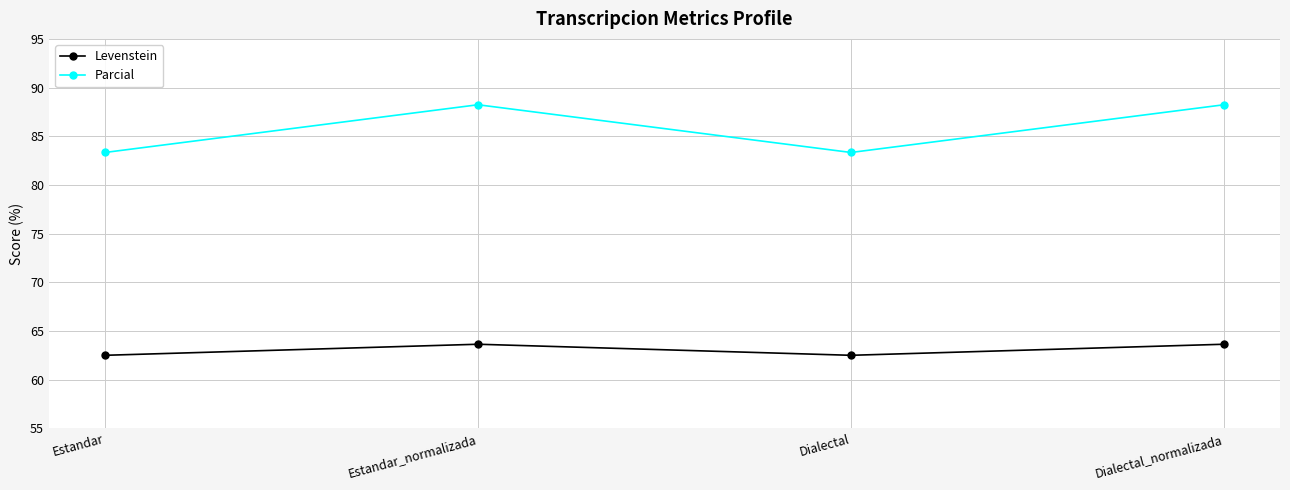

What is the difference between the second highest and minimum values in the Levenstein series?

1.1